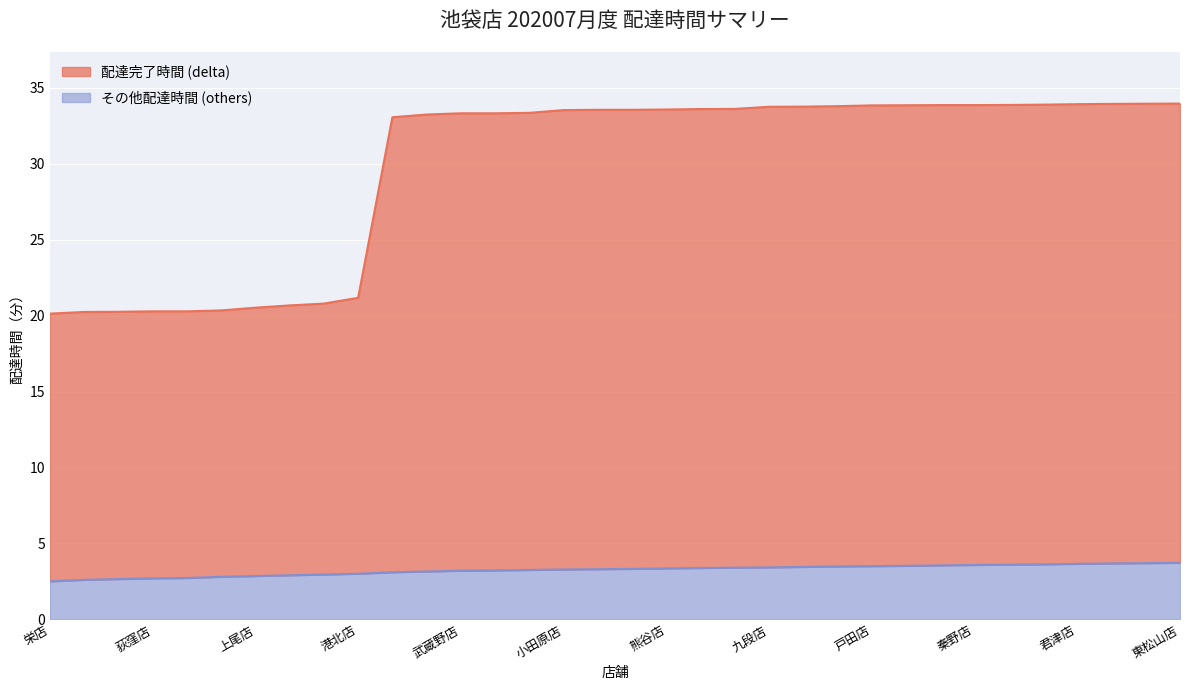

At which label is delta closest to 27?

港北店